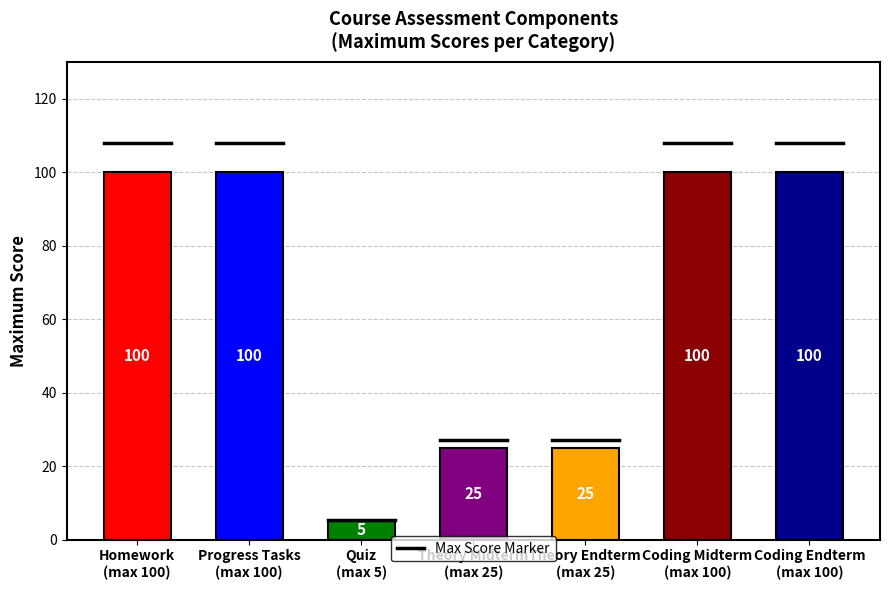

Reading right to left, transcribe all the data shown in this chart.

Coding Endterm
(max 100)=100	Coding Midterm
(max 100)=100	Theory Endterm
(max 25)=25	Theory Midterm
(max 25)=25	Quiz
(max 5)=5	Progress Tasks
(max 100)=100	Homework
(max 100)=100